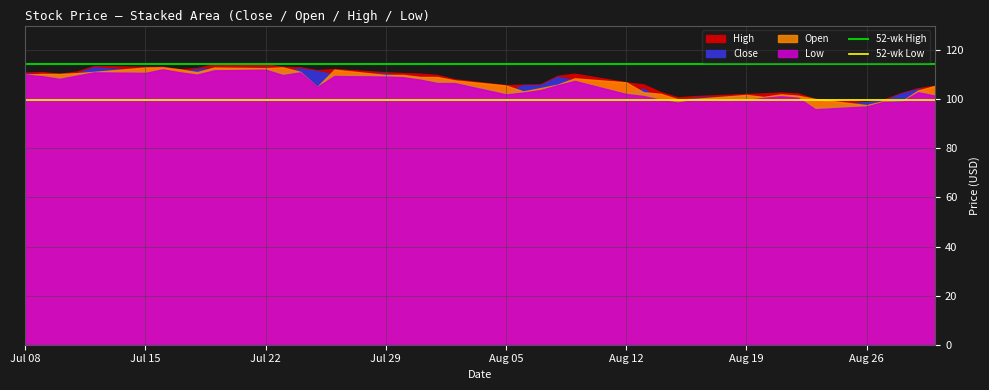

The value of 52-wk Low at Jul 15 is 99.5. True or false?

True